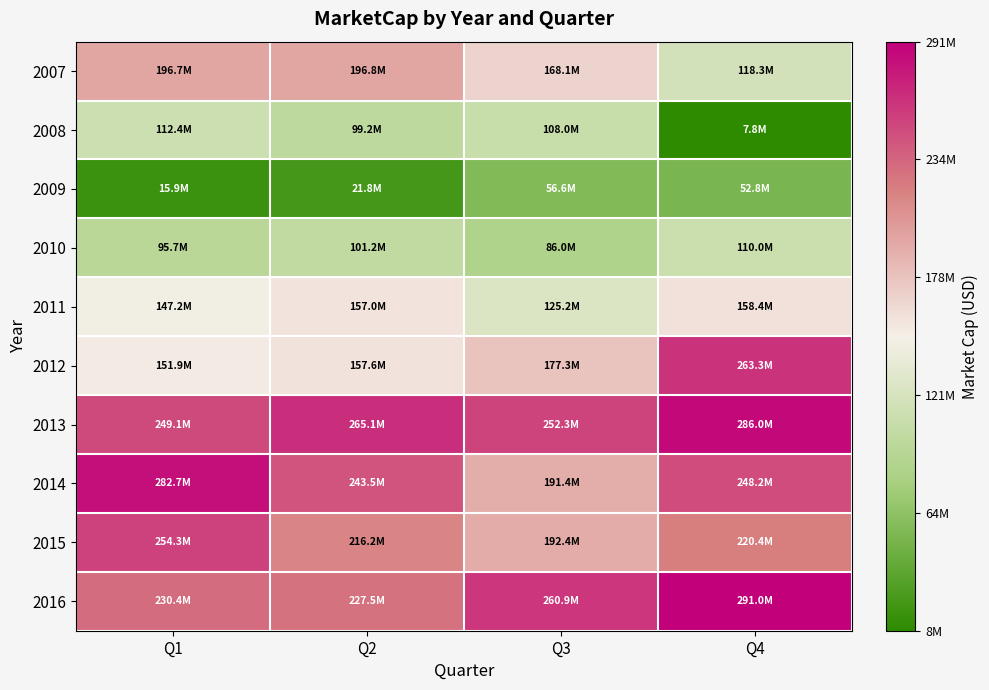

Count the number of categories in the chart.

4